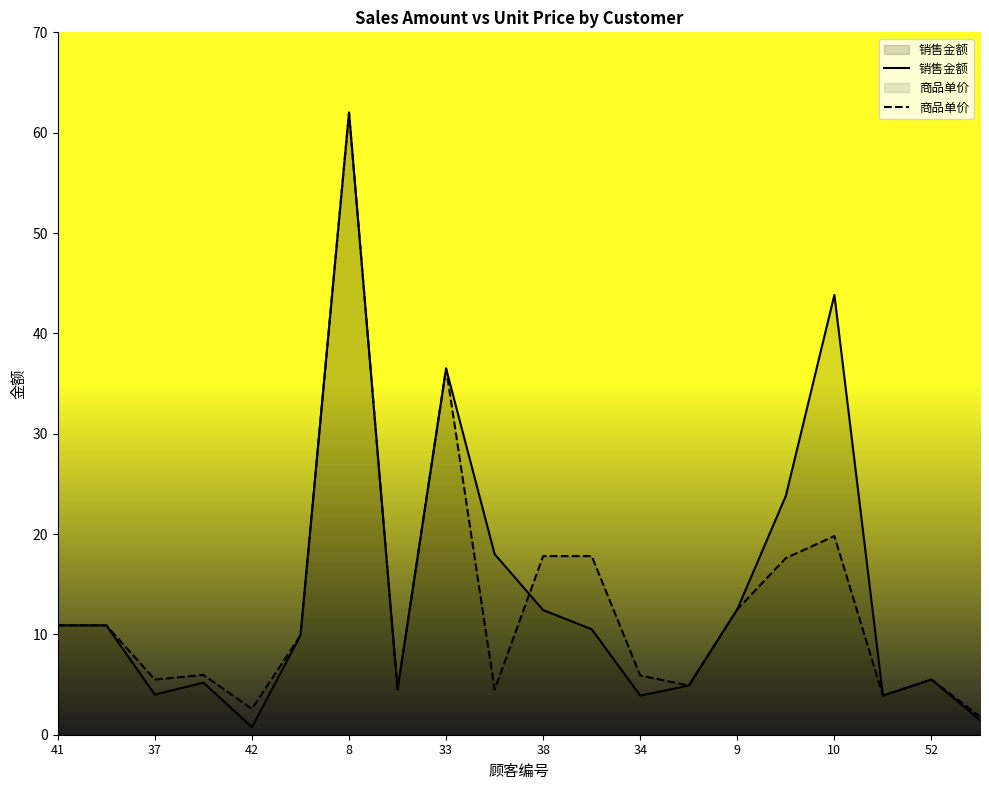

What is the difference between the maximum and minimum values in the 销售金额 series?

61.2